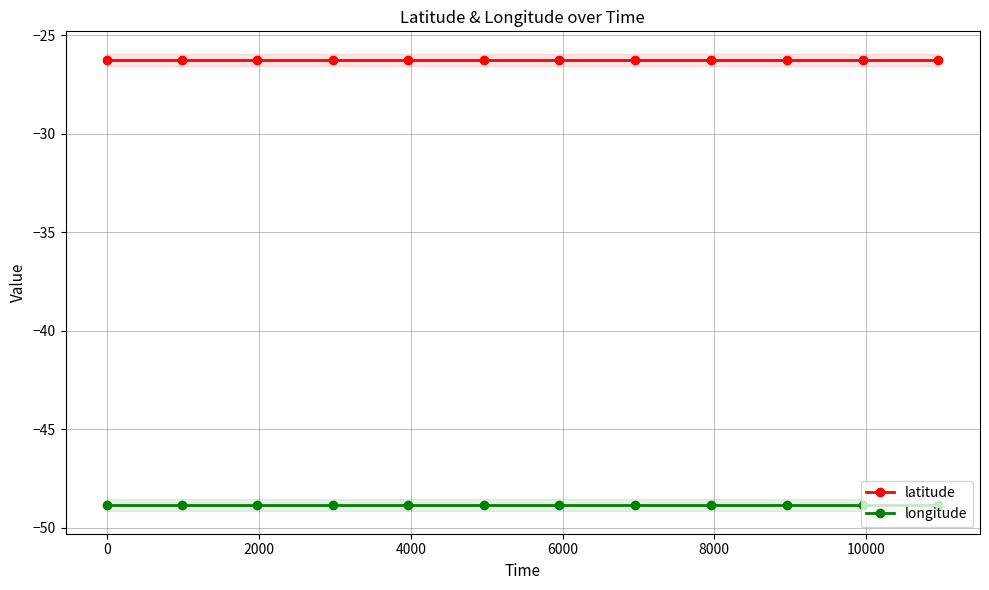

What is the maximum value for latitude?

-26.3